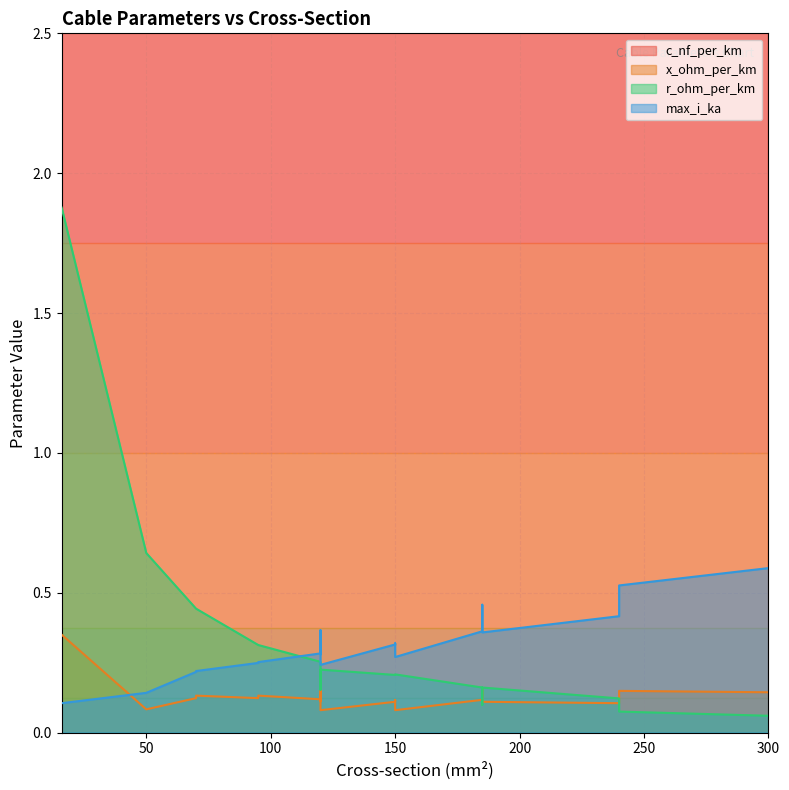

What are all the series names shown in the legend?

c_nf_per_km, x_ohm_per_km, r_ohm_per_km, max_i_ka